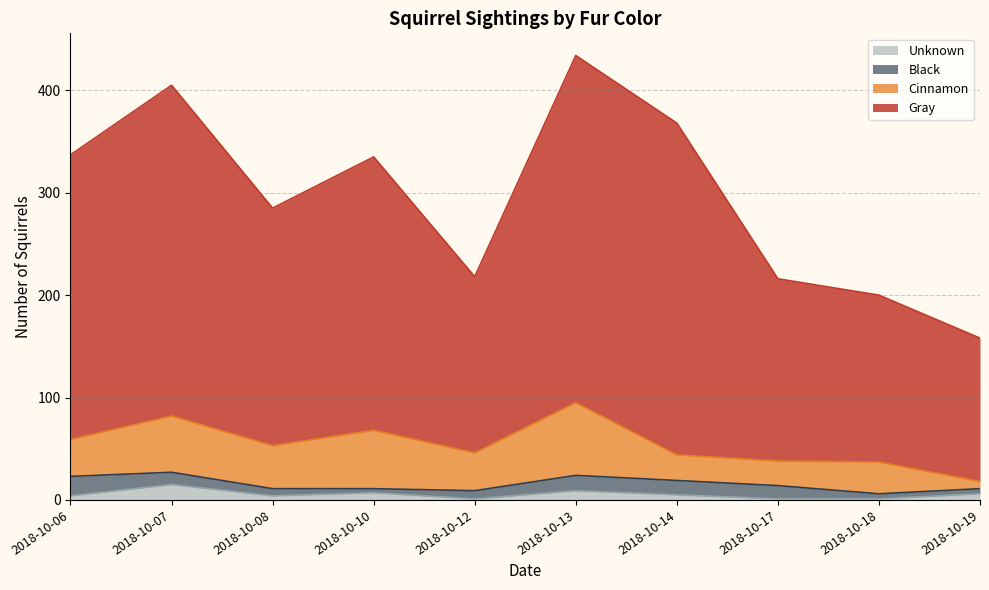

What is the greatest value displayed?

434